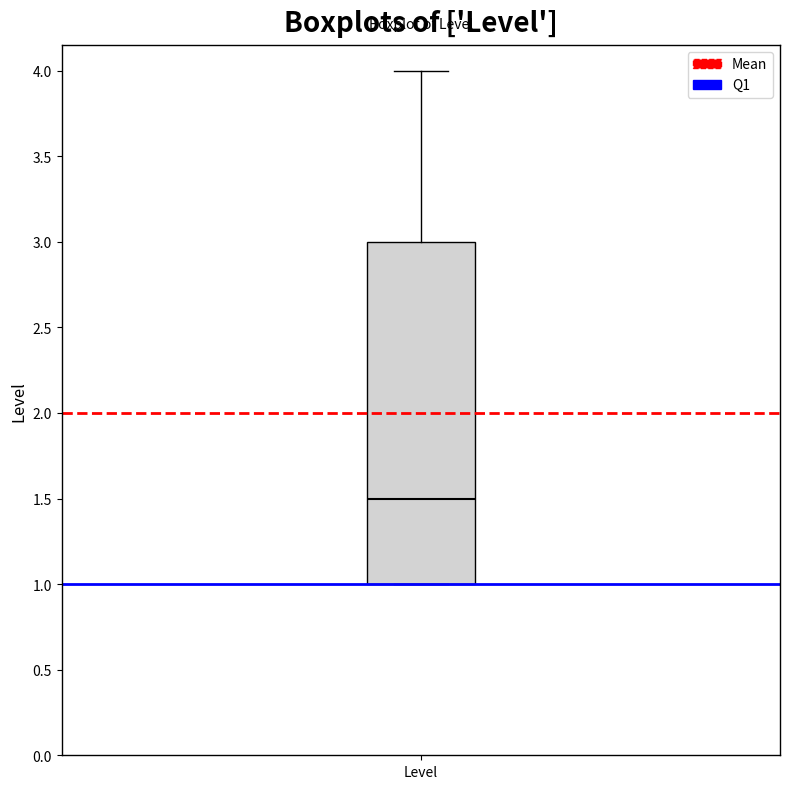

Transcribe this box plot: give where the median line is, the range the box spans, and where the two whiskers end, as read against the y-axis. The values are not printed on the chart, so give them approximately, as read against the axis.

median 1.5, box 1.0 to 3.0, whiskers 1.0 to 4.0